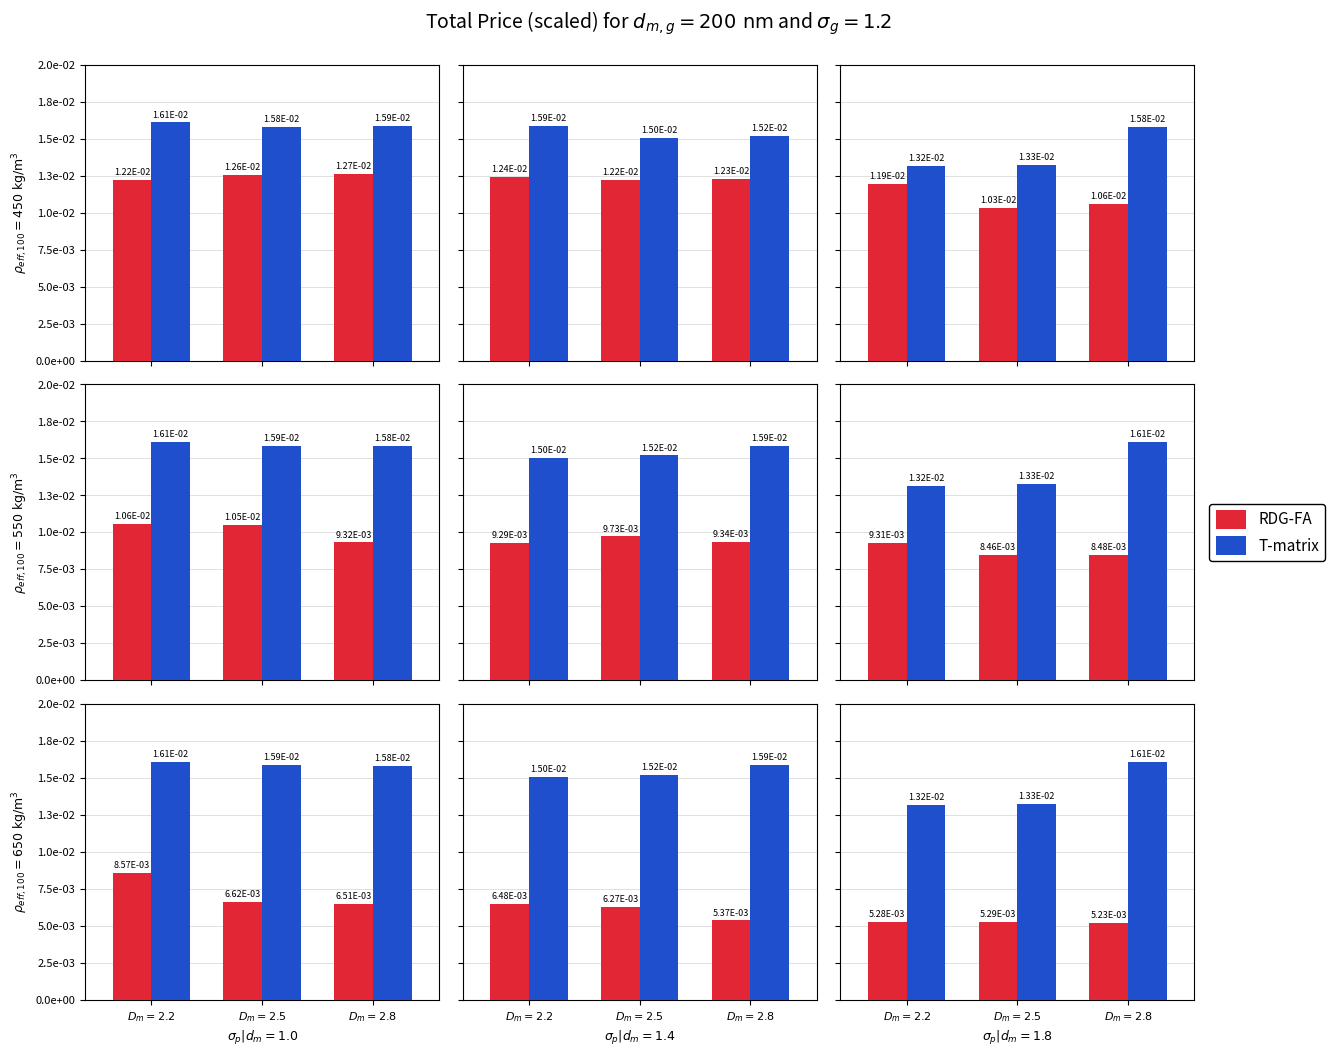

Where is T-matrix nearest to the value 0?

$D_m = 2.2$